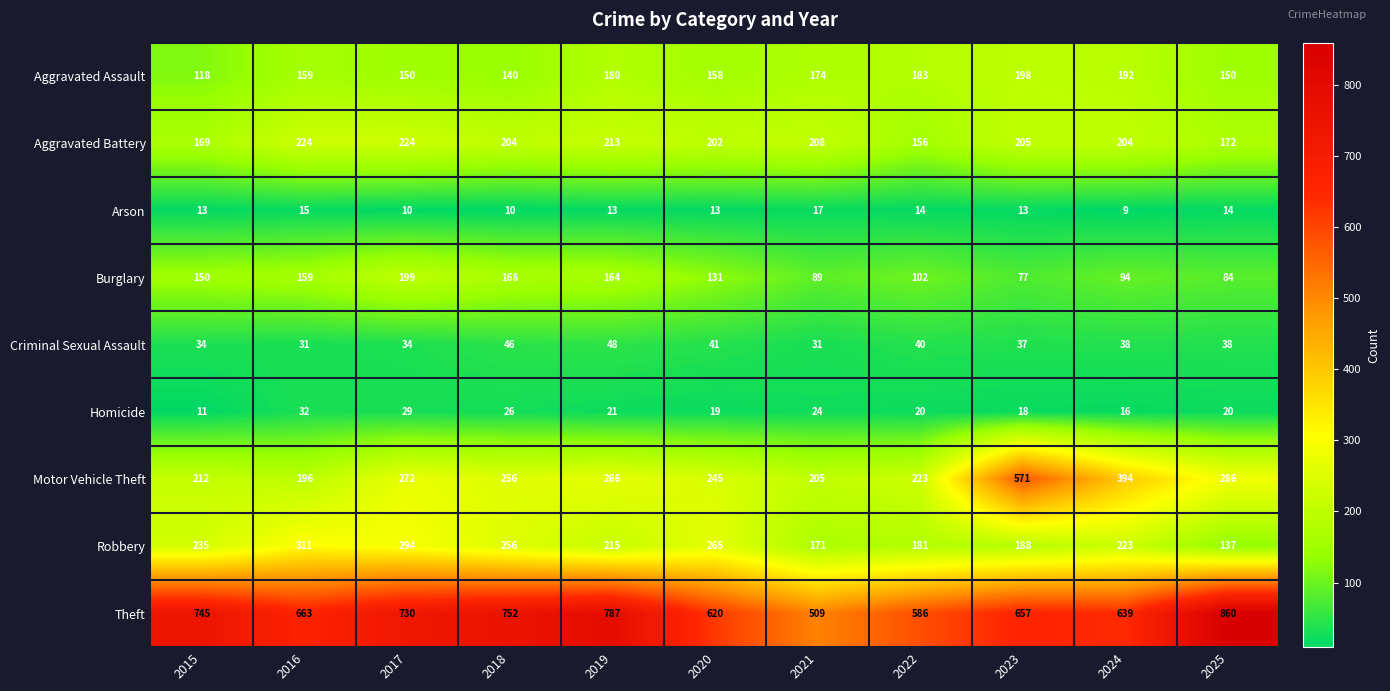

The Robbery series shows 449 at 2016. True or false?

False